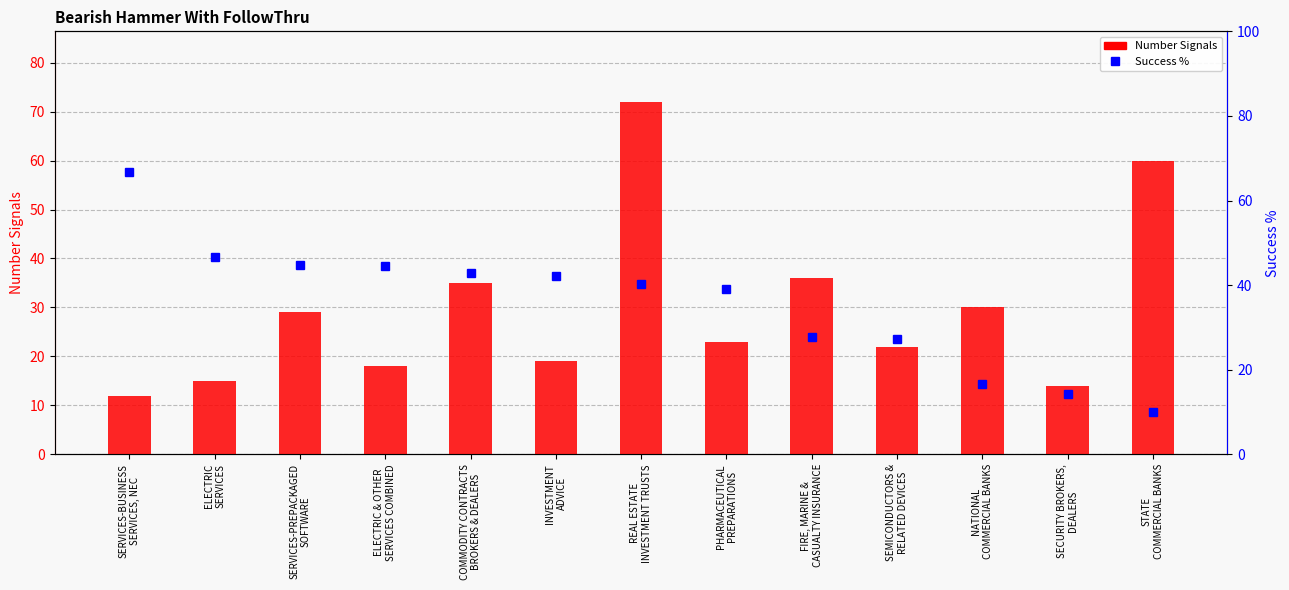

What is the maximum value for Success %?

66.7